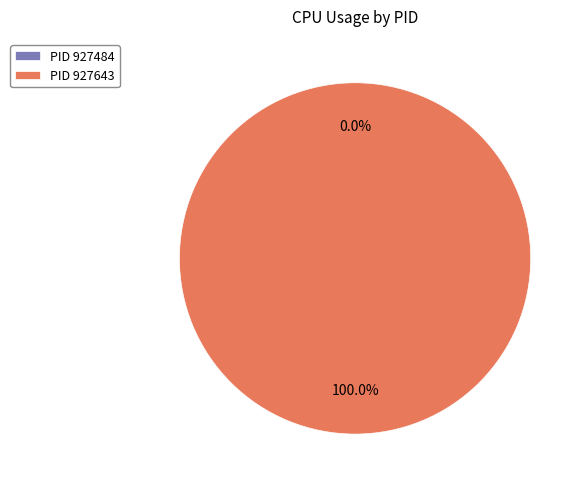

The 927643 slice represents 99% of the pie. True or false?

False